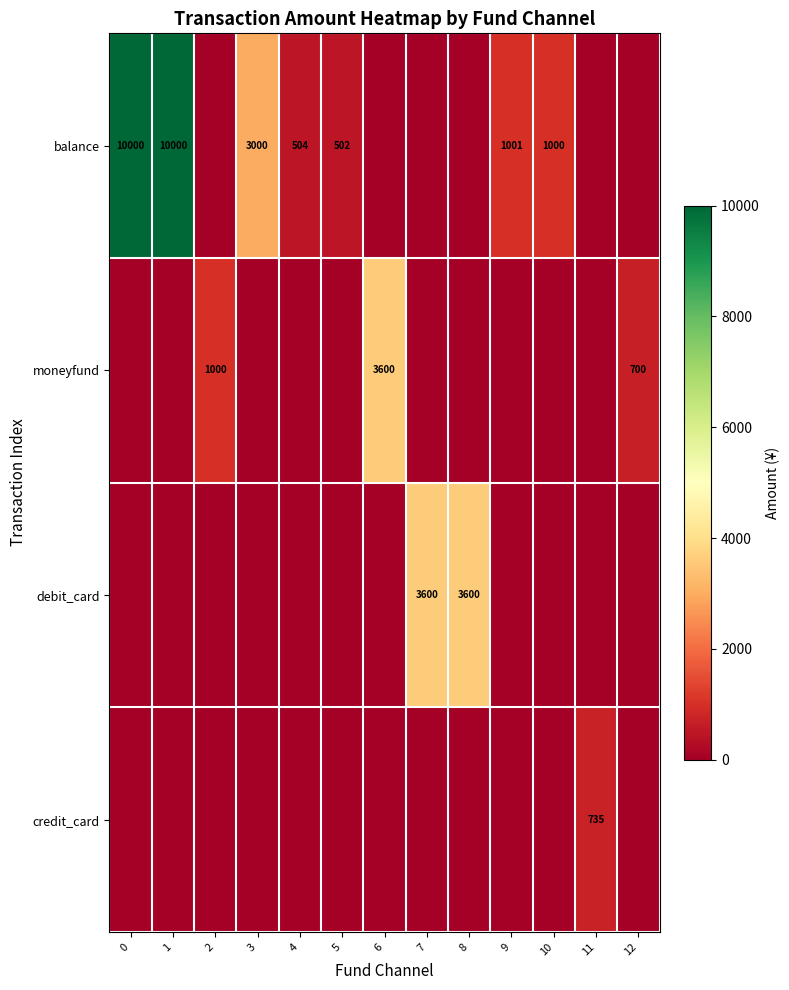

Is the value of balance at 5 greater than the value of moneyfund at 2?

No